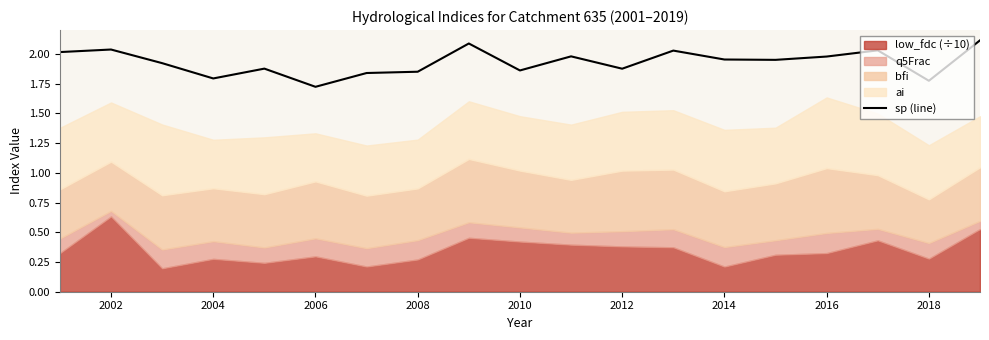

Where is sp (line) nearest to the value 1?

2006